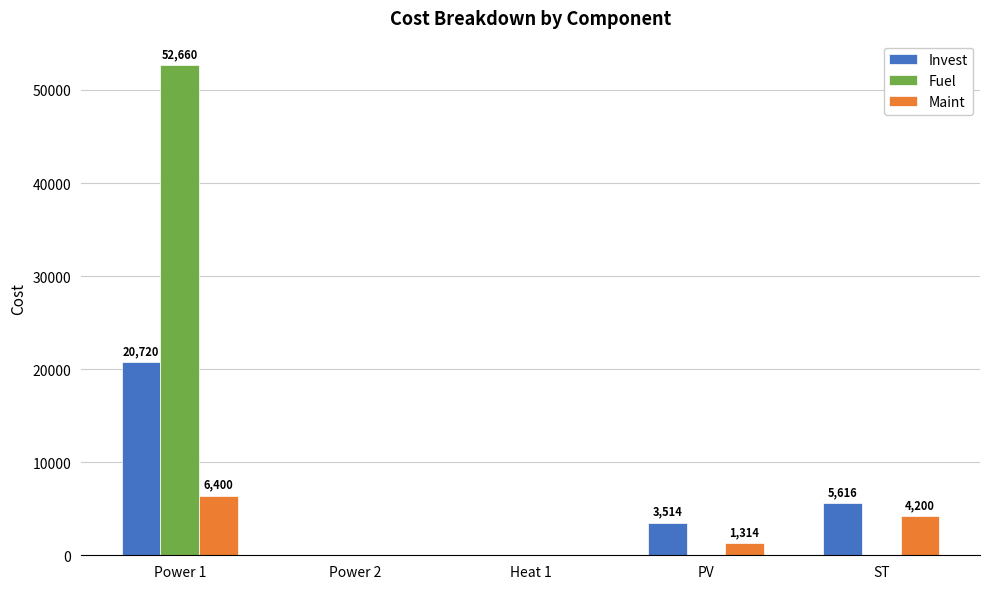

Reading right to left, extract all data points from this chart.

Invest: ST=5617.0	PV=3514.6	Heat 1=0.0	Power 2=0.0	Power 1=20720.7
Fuel: ST=0.0	PV=0.0	Heat 1=0.0	Power 2=0.0	Power 1=52660.5
Maint: ST=4200.0	PV=1314.0	Heat 1=0.0	Power 2=0.0	Power 1=6400.0